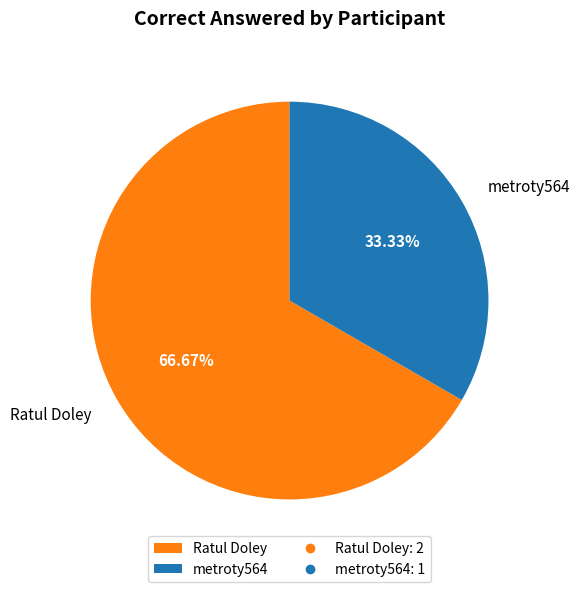

What is the ratio of the value at Ratul Doley to the value at metroty564?

2.0